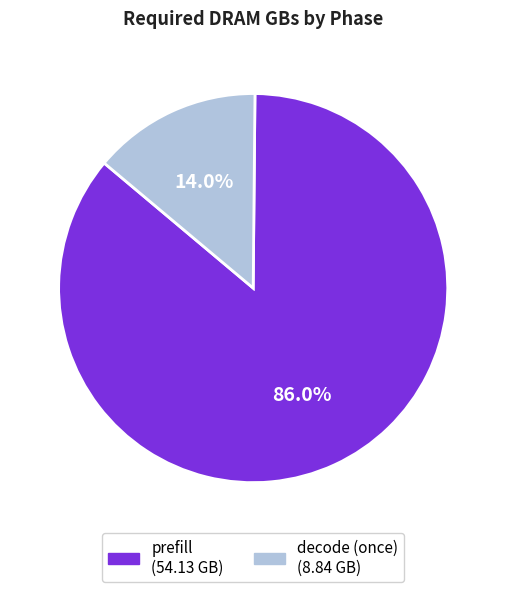

Which has a higher value, decode (once) or prefill?

prefill